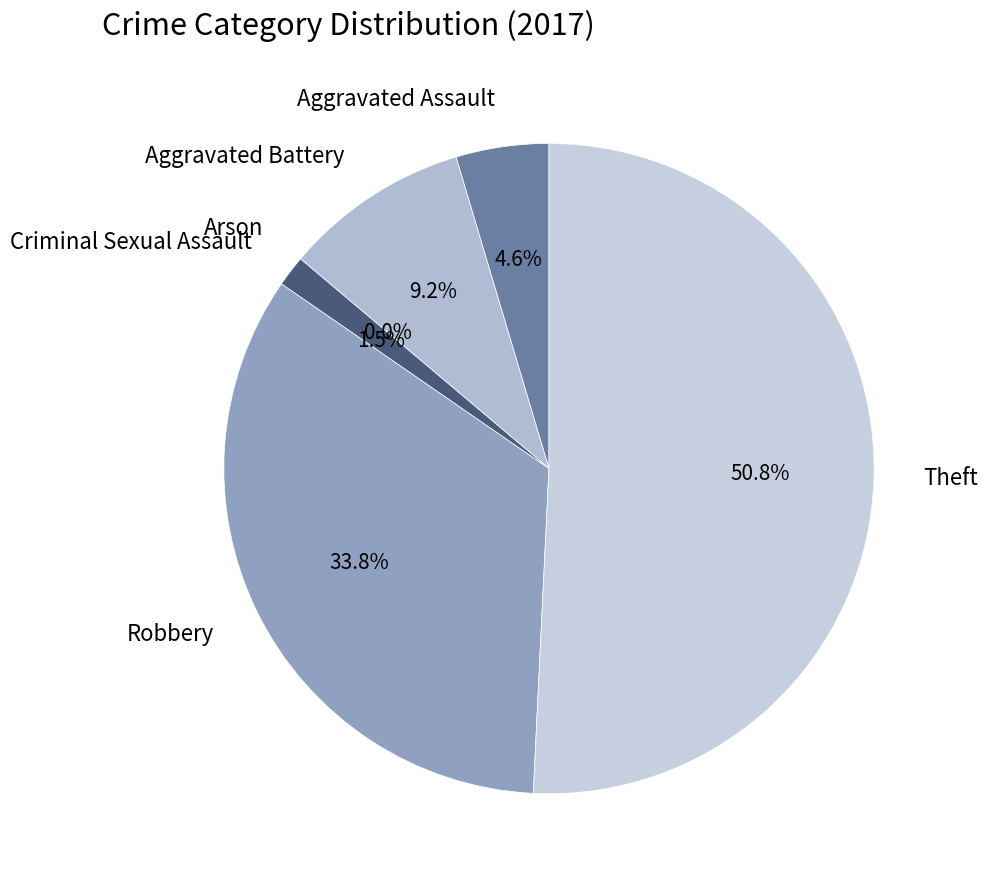

Is it true that Robbery is 34% of the pie?

True